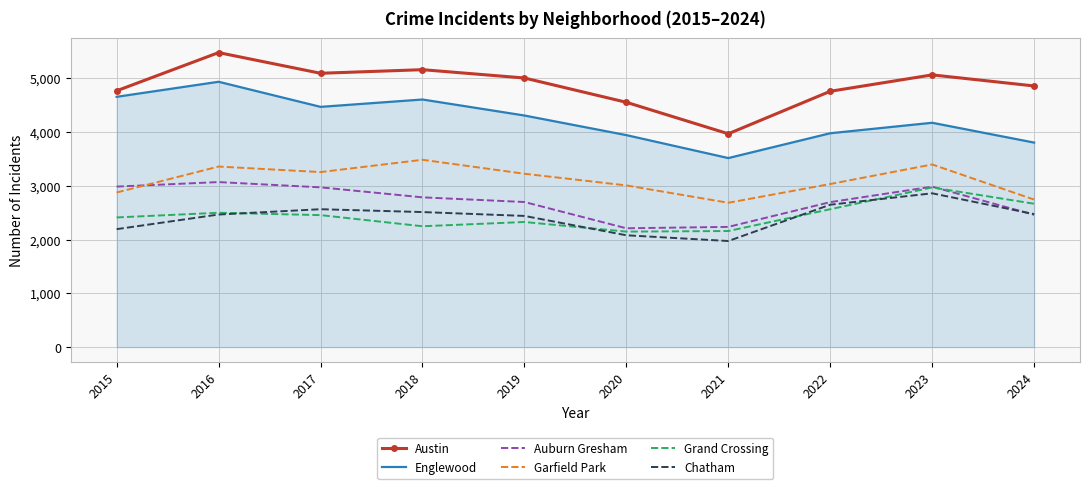

True or false: Grand Crossing and Englewood cross at least once.

False